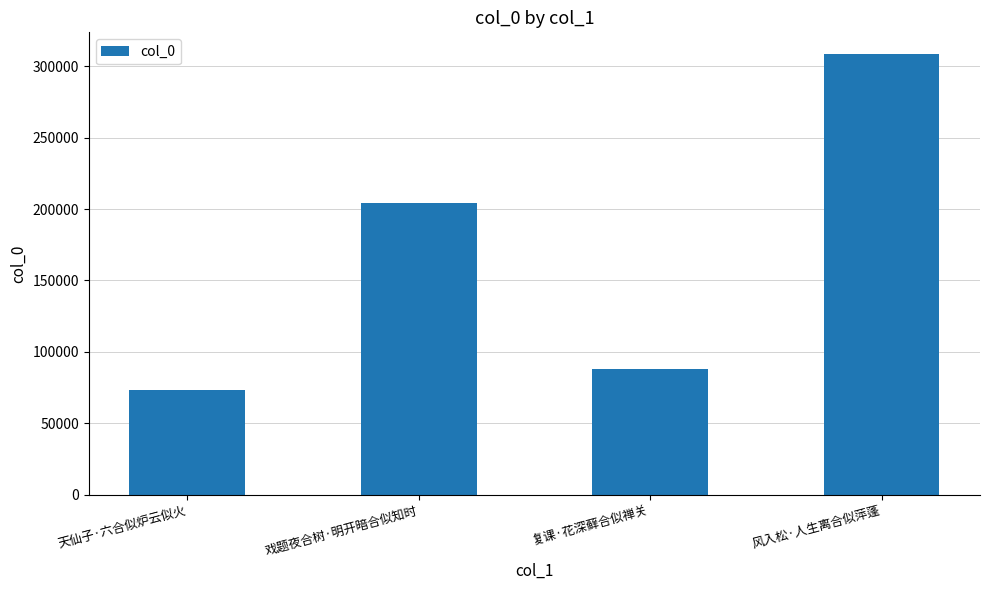

What is the ratio of the value at 复课·花深藓合似禅关 to the value at 天仙子·六合似炉云似火?

1.2